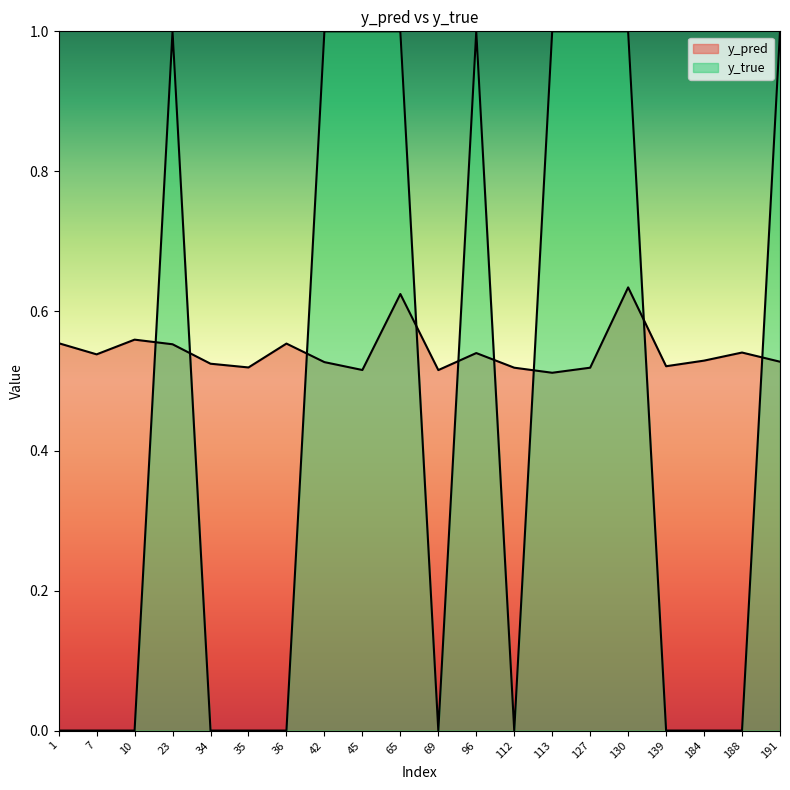

How many intersections are there between y_pred and y_true?

9